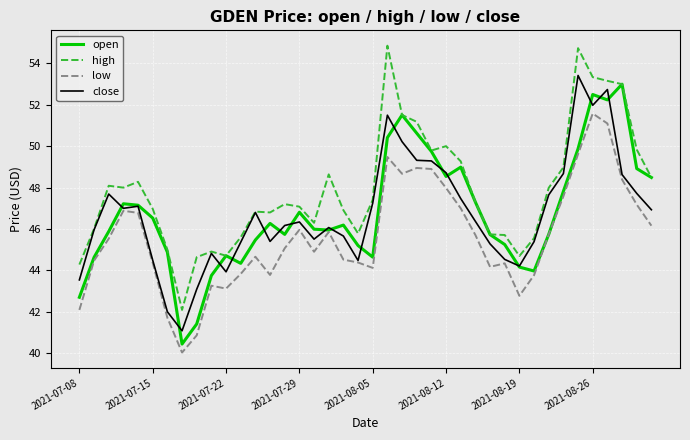

What is the highest value of the low series?

51.6